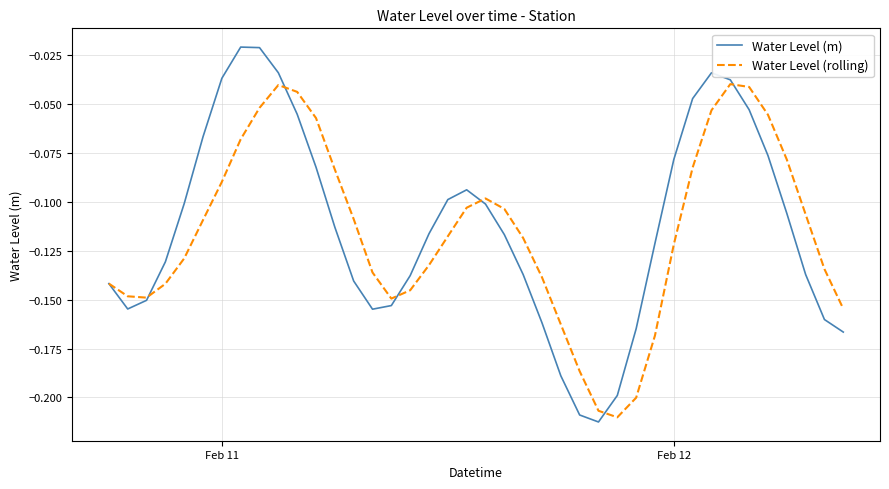

Which series has the widest spread of values?

Water Level (m)